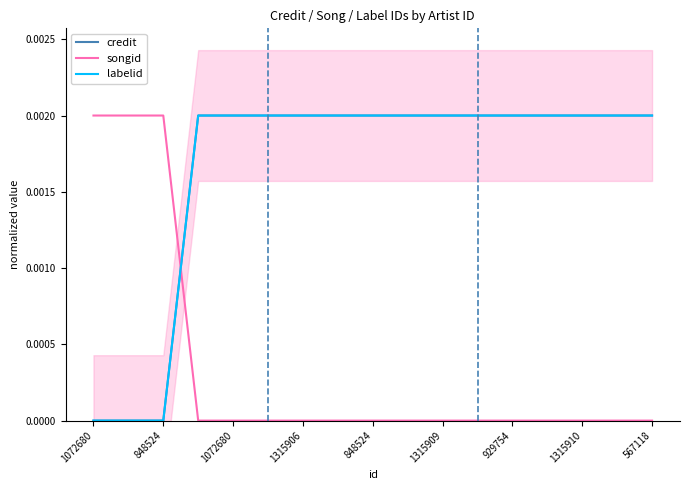

Which category has the lowest value in the labelid series?

1072680